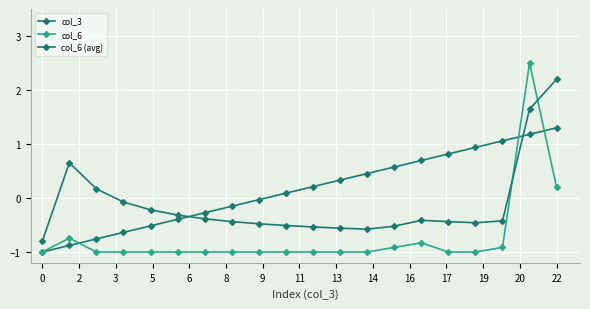

How many lines are shown in the chart?

3